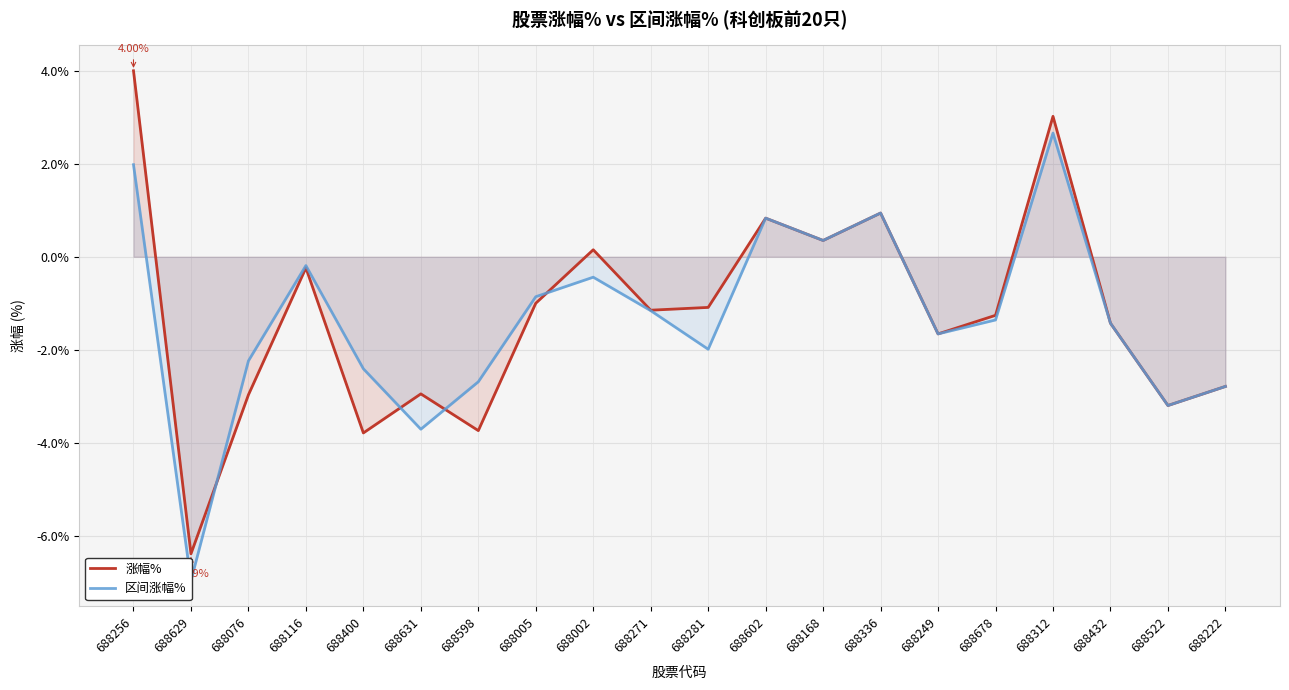

The 涨幅% series shows 3.0 at 688312. True or false?

True